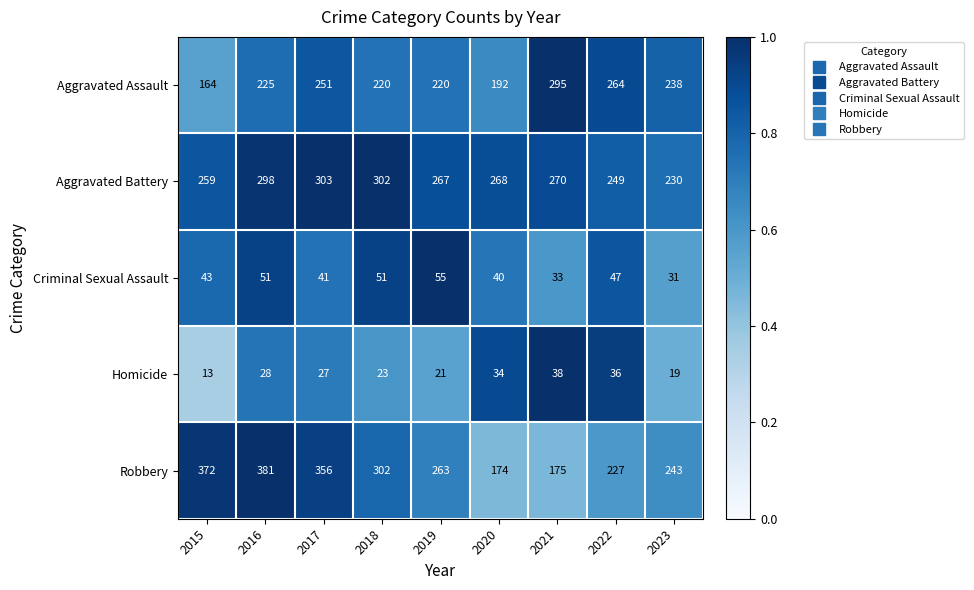

What is the difference between the maximum and minimum values in the Homicide series?

25